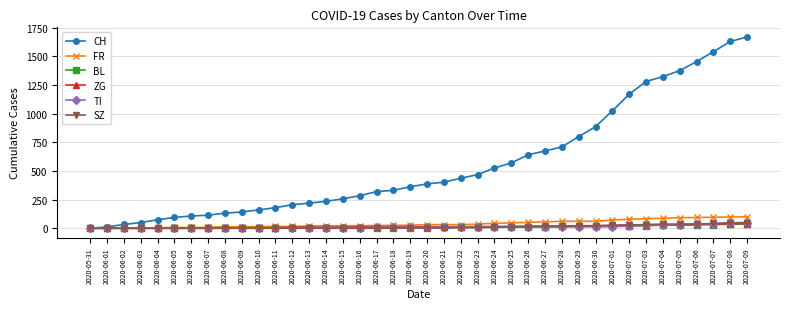

What is the difference between the second highest and minimum values in the SZ series?

46